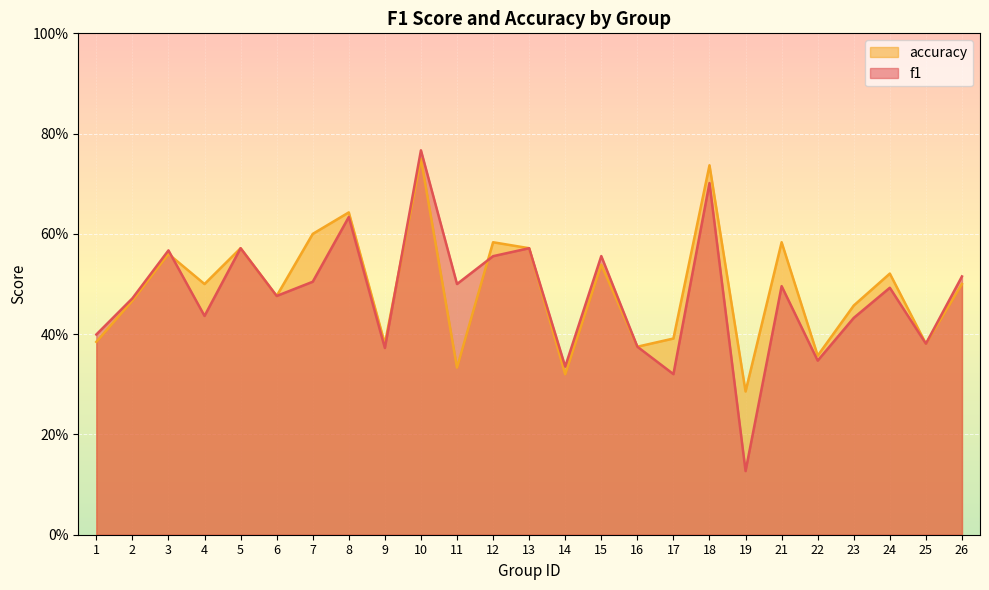

Reading left to right, extract all data points from this chart.

f1: 1=0.4	2=0.5	3=0.6	4=0.4	5=0.6	6=0.5	7=0.5	8=0.6	9=0.4	10=0.8	11=0.5	12=0.6	13=0.6	14=0.3	15=0.6	16=0.4	17=0.3	18=0.7	19=0.1	21=0.5	22=0.3	23=0.4	24=0.5	25=0.4	26=0.5
accuracy: 1=0.4	2=0.5	3=0.6	4=0.5	5=0.6	6=0.5	7=0.6	8=0.6	9=0.4	10=0.8	11=0.3	12=0.6	13=0.6	14=0.3	15=0.5	16=0.4	17=0.4	18=0.7	19=0.3	21=0.6	22=0.4	23=0.5	24=0.5	25=0.4	26=0.5